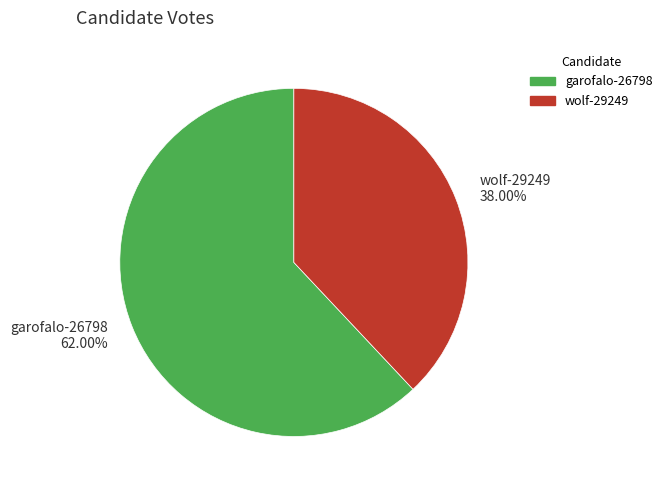

To the nearest percent, what portion does wolf-29249 represent?

38%